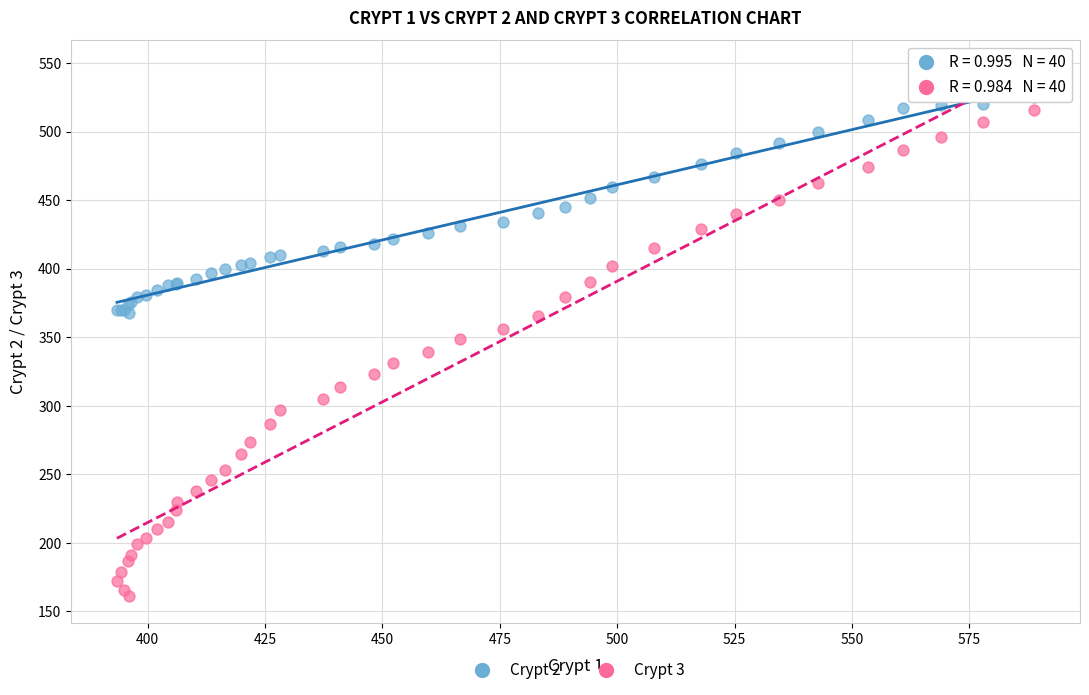

What are all the series names shown in the legend?

Crypt 2, Crypt 3